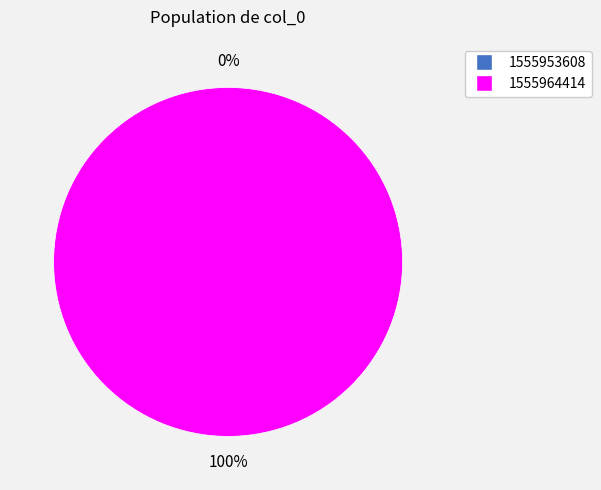

Which category has the smallest portion of the pie?

1555953608